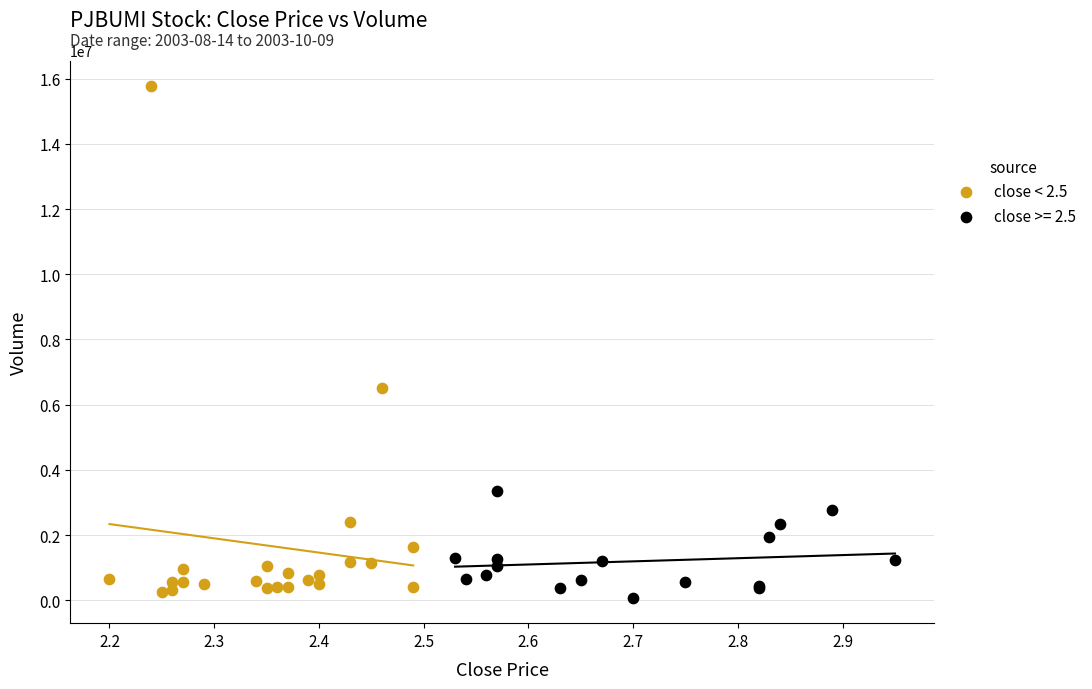

Which series has the widest spread of Y values?

close < 2.5